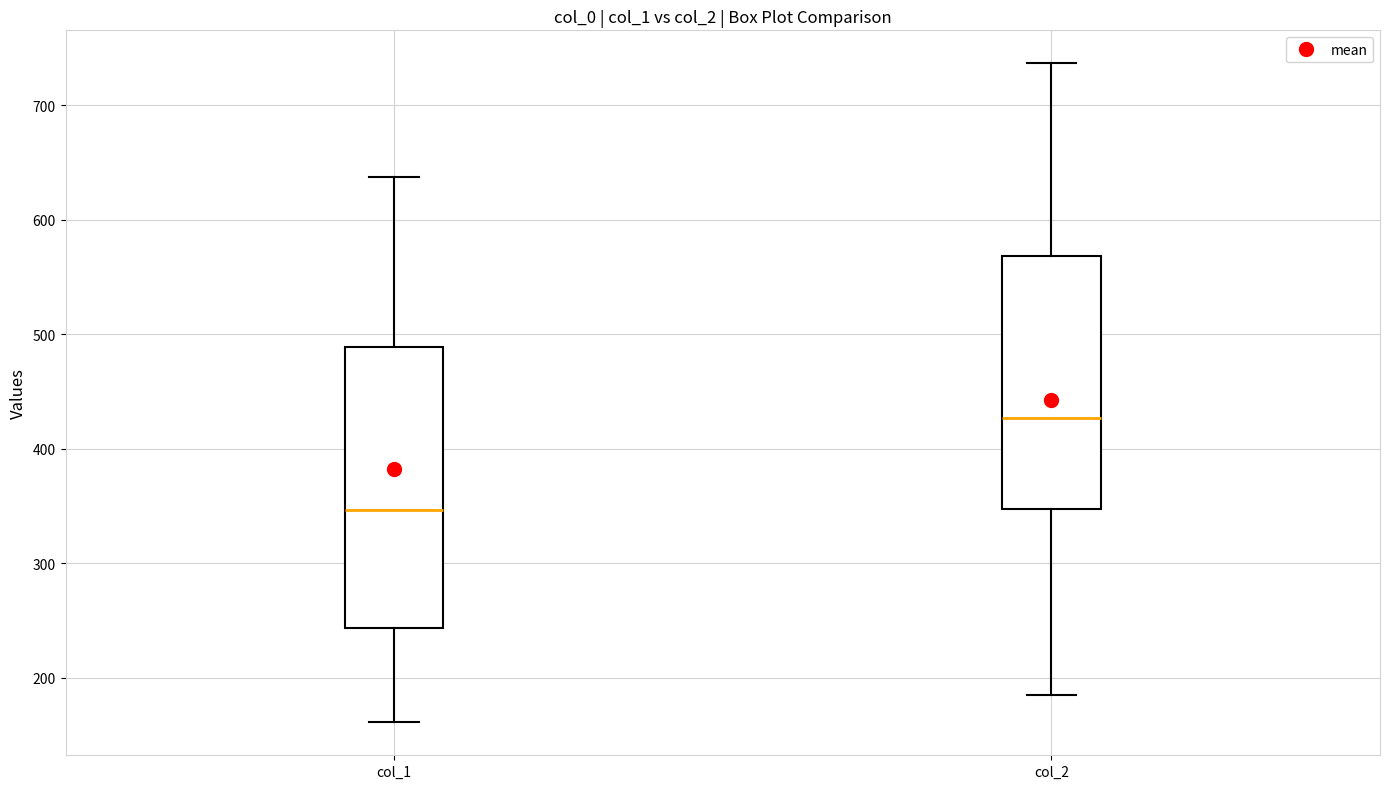

Where does the upper whisker of the box for col_2 end on the y-axis? The values are not printed on the chart, so give them approximately, as read against the axis.

740